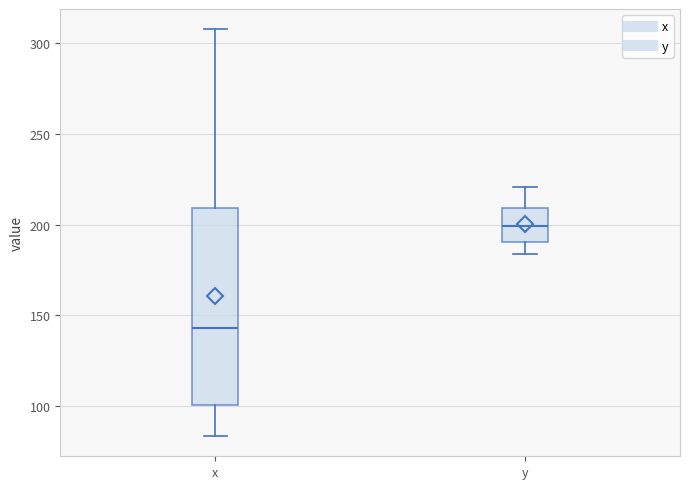

Reading left to right, transcribe this box plot: for each box, give where its median line is, the range the box spans, and where its two whiskers end, as read against the y-axis. The values are not printed on the chart, so give them approximately, as read against the axis.

x: median 145, box 100 to 210, whiskers 85 to 310
y: median 200, box 190 to 210, whiskers 185 to 220